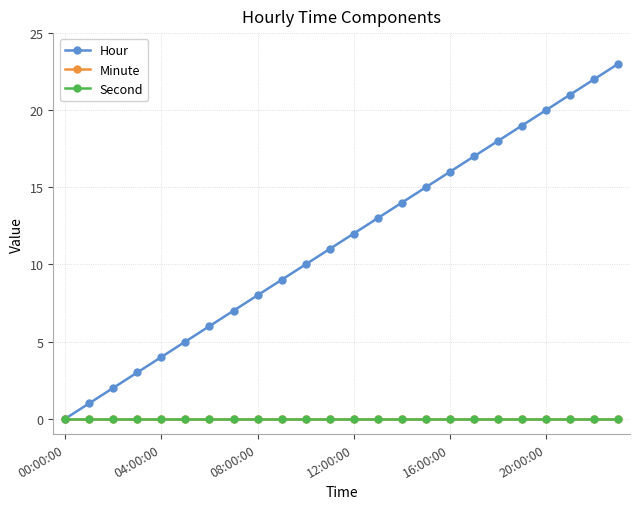

Is this an area chart (filled region under the line)?

No